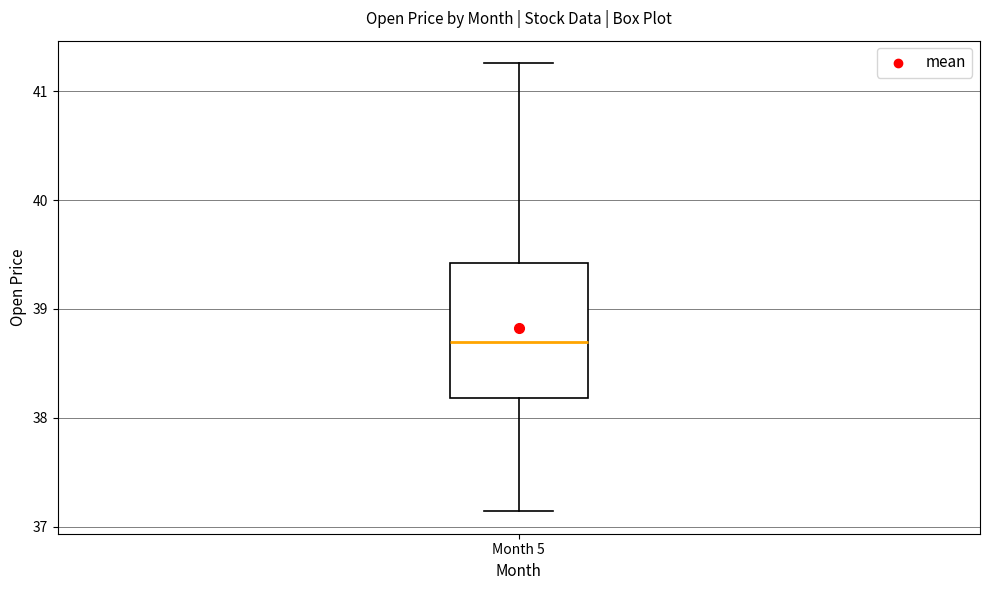

Read this box plot against the y-axis: the position of the median line, the range covered by the box, and the ends of both whiskers. The values are not printed on the chart, so give them approximately, as read against the axis.

median 38.7, box 38.2 to 39.4, whiskers 37.1 to 41.3